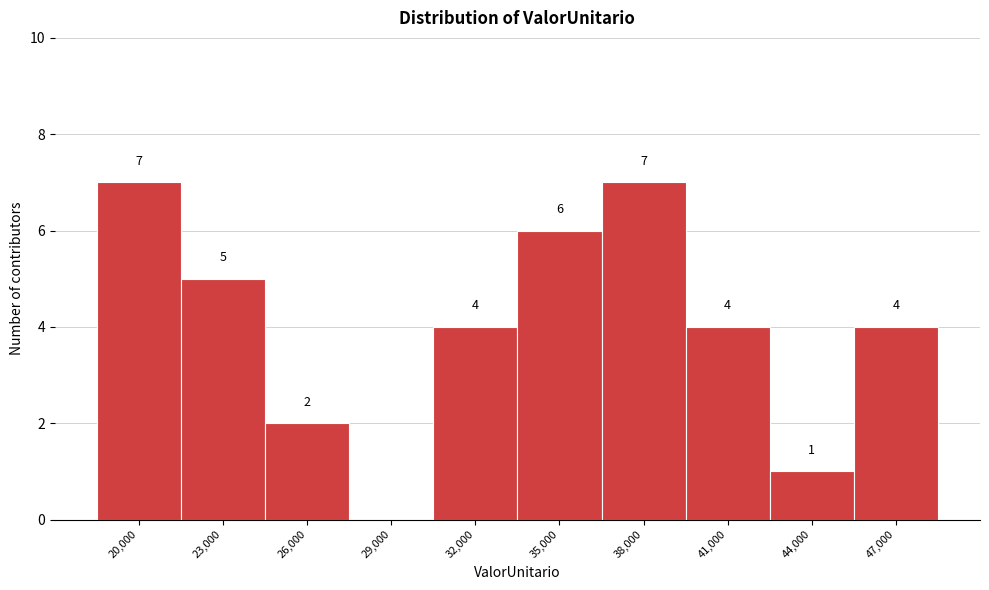

Reading left to right, what are all the values shown in this chart?

20,000=7	23,000=5	26,000=2	29,000=0	32,000=4	35,000=6	38,000=7	41,000=4	44,000=1	47,000=4